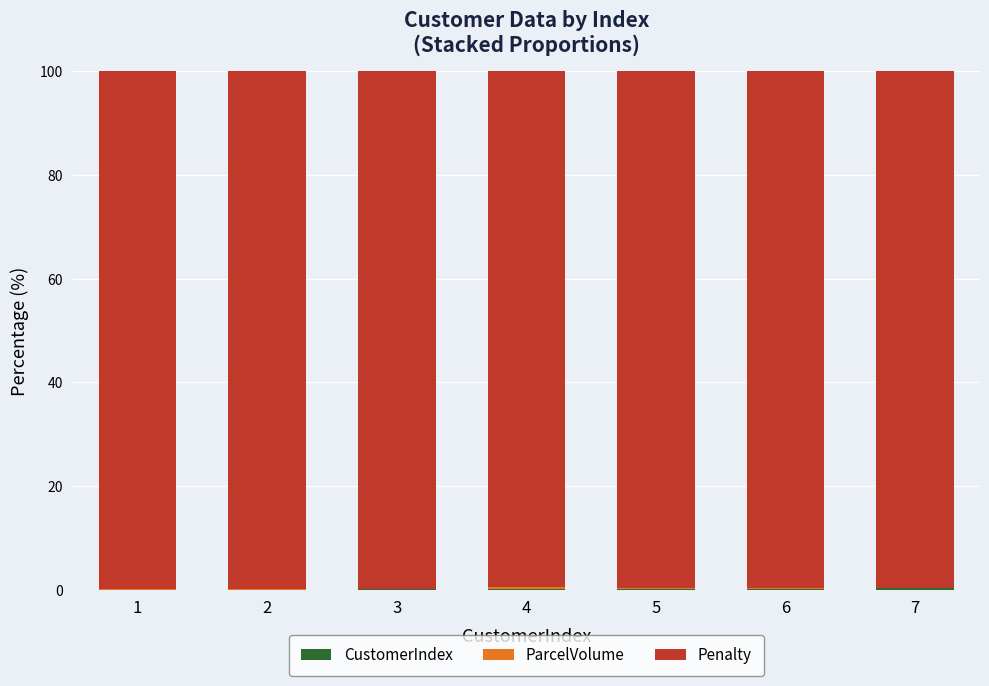

How many distinct data groups are displayed?

3